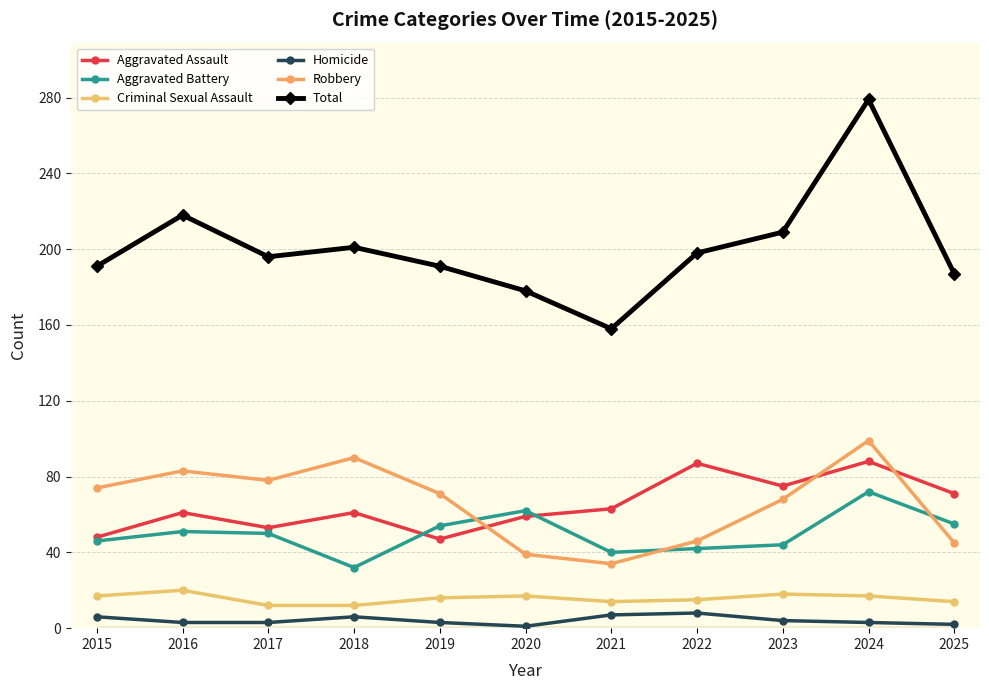

What is the sum of the Total values at 2022 and 2015?

389